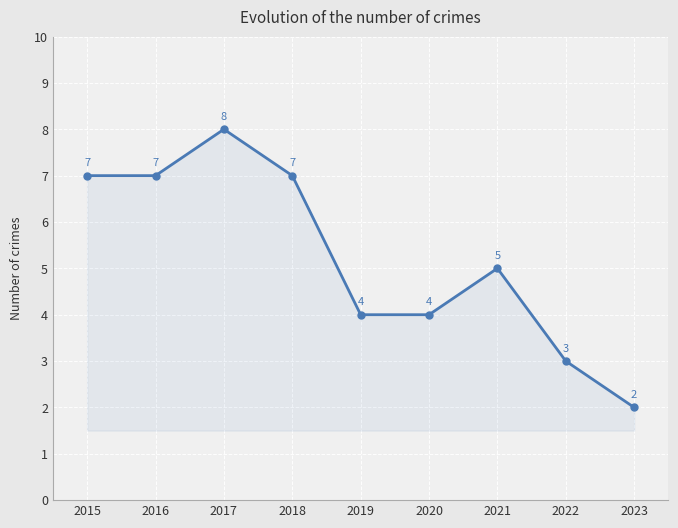

Reading left to right, what are all the values shown in this chart?

2015=7	2016=7	2017=8	2018=7	2019=4	2020=4	2021=5	2022=3	2023=2